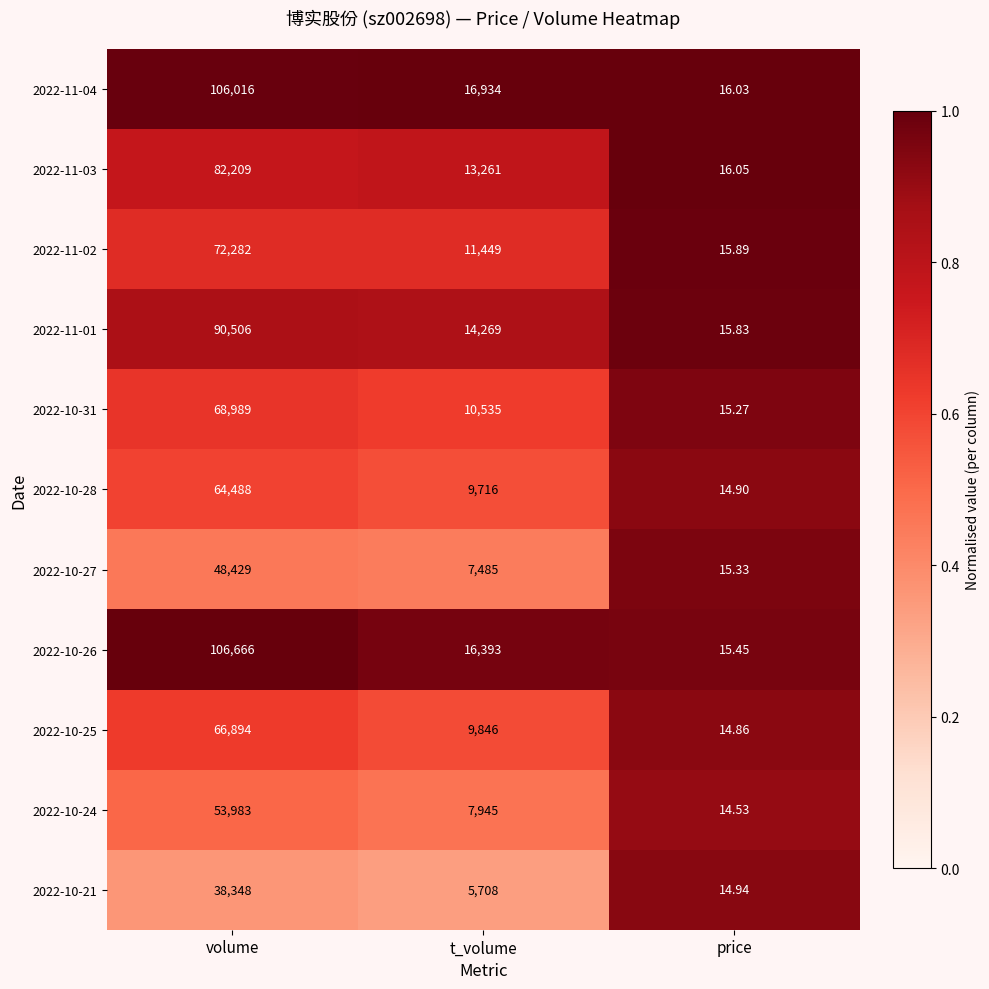

At which category is the sum across all series the highest?

volume